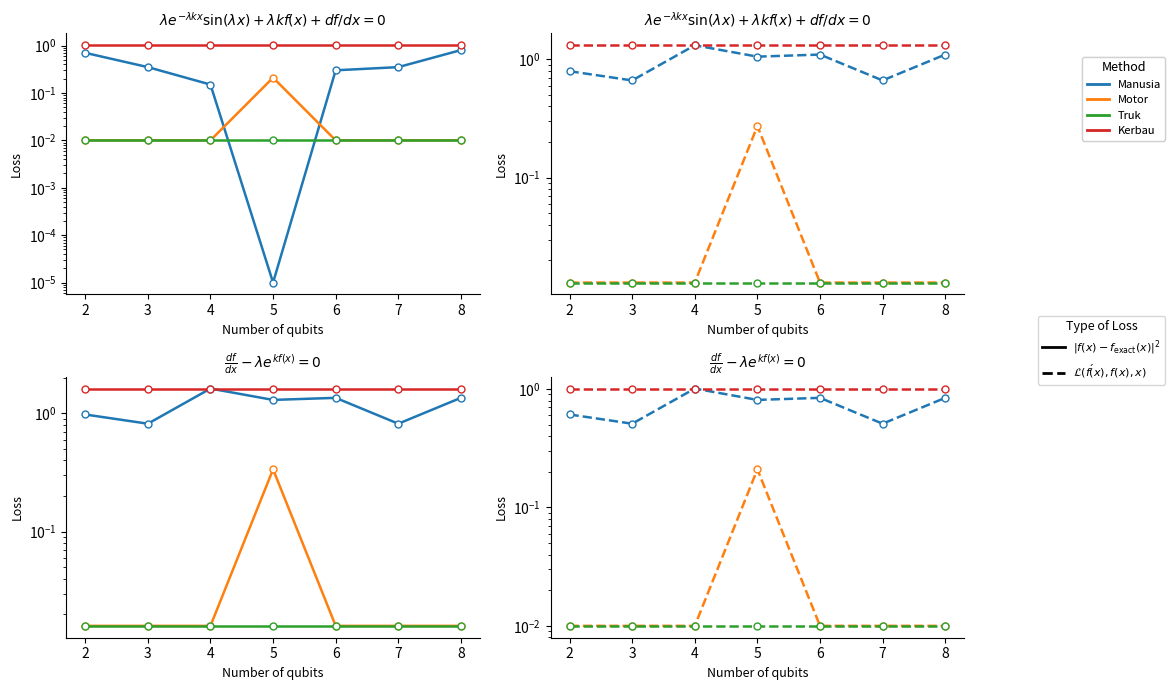

Reading left to right, extract all data points from this chart.

Manusia: 0.6	0.5	1.0	0.8	0.8	0.5	0.8
Motor: 0.0	0.0	0.0	0.2	0.0	0.0	0.0
Truk: 0.0	0.0	0.0	0.0	0.0	0.0	0.0
Kerbau: 1.0	1.0	1.0	1.0	1.0	1.0	1.0